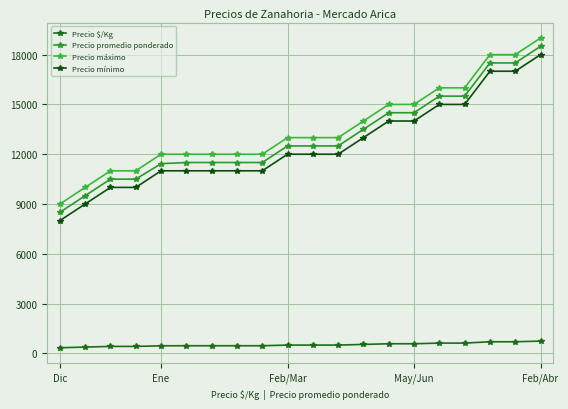

What are all the series names shown in the legend?

Precio $/Kg, Precio promedio ponderado, Precio máximo, Precio mínimo